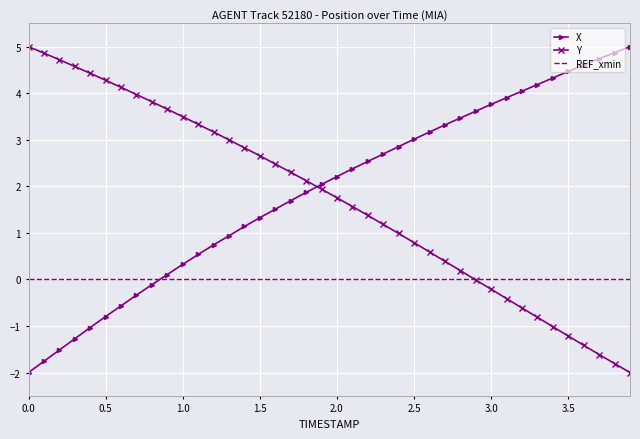

What is the greatest value displayed?

5.0